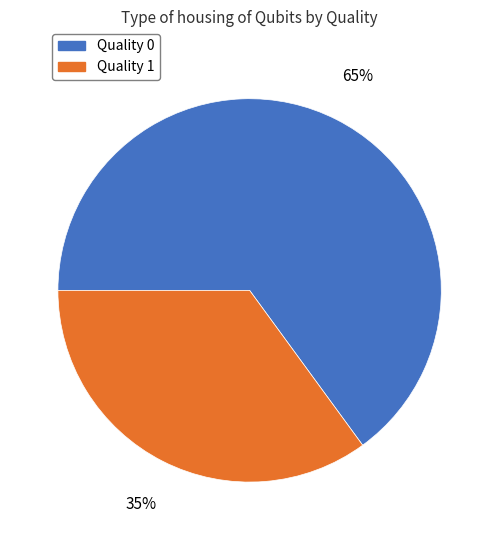

To the nearest percent, what is the difference between the largest and smallest slice percentages?

30%